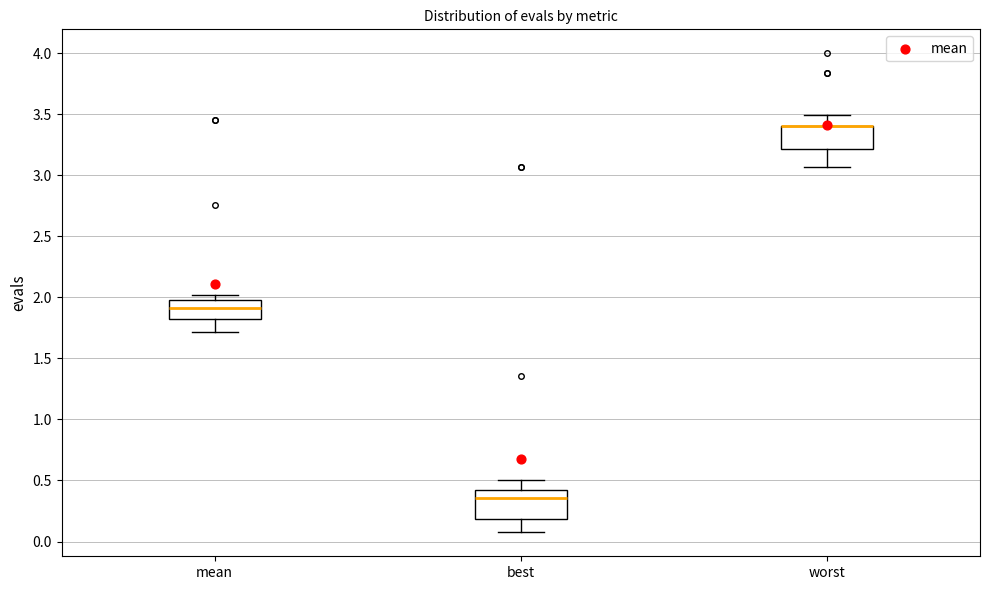

Where does the lower whisker of the box for best end on the y-axis? The values are not printed on the chart, so give them approximately, as read against the axis.

0.10